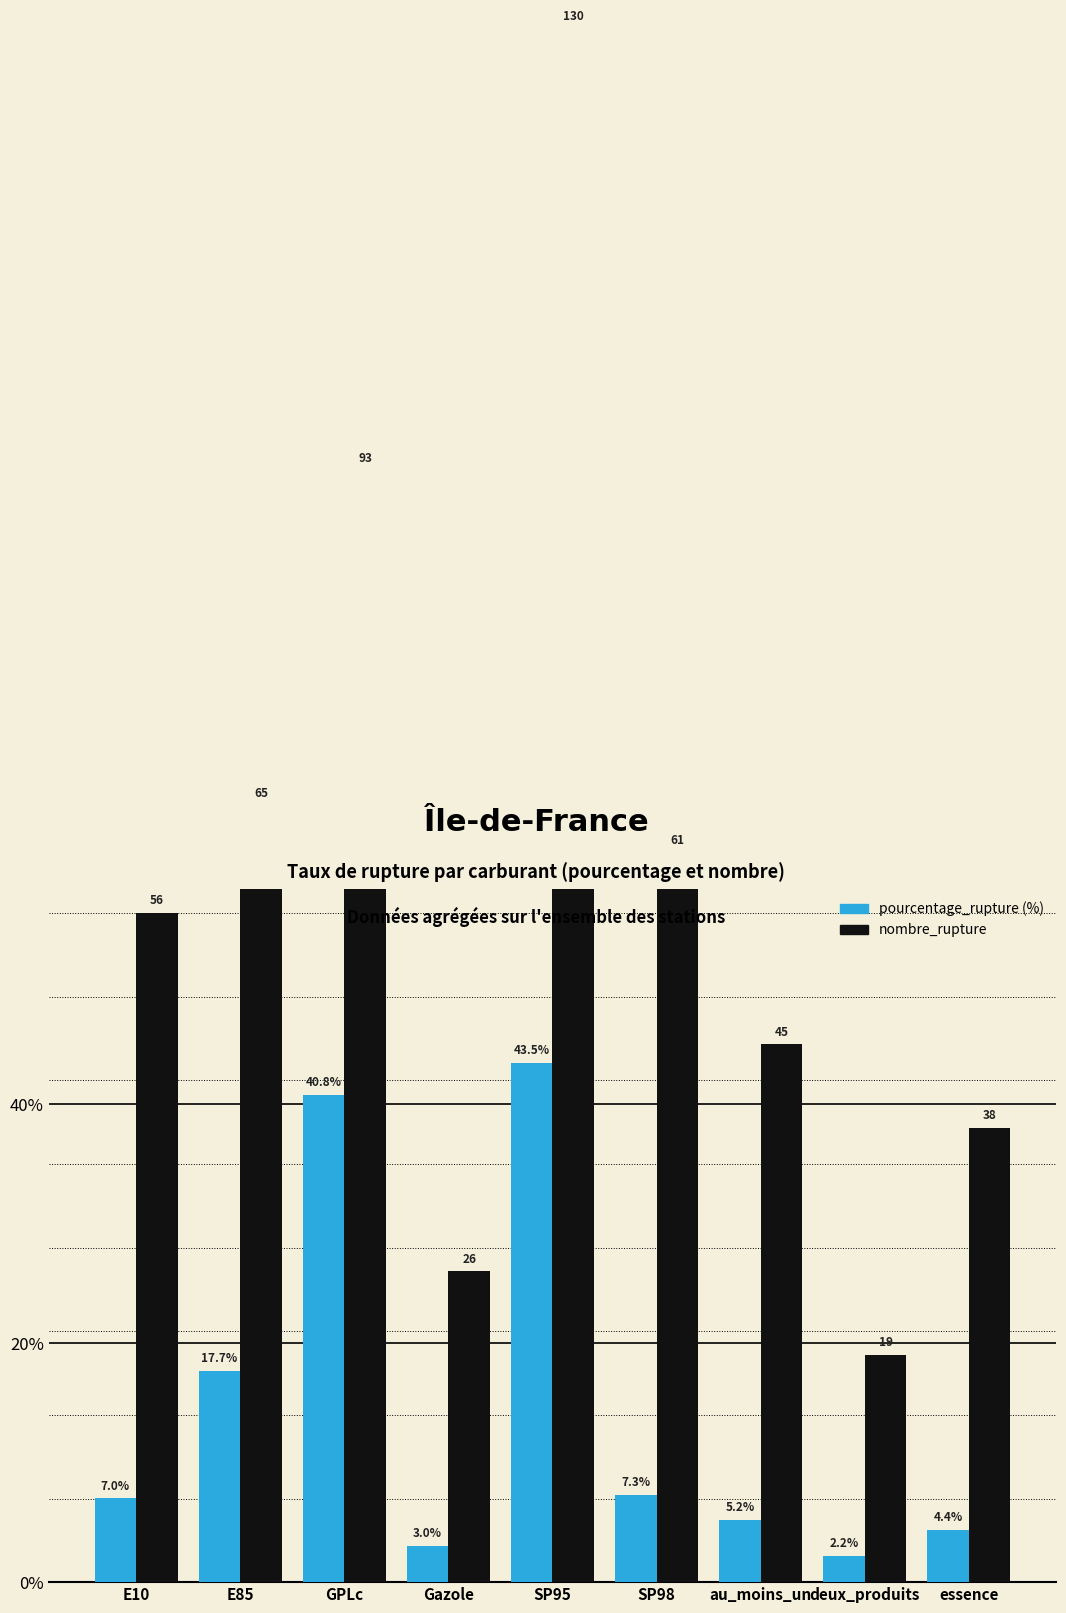

True or false: nombre_rupture has a value of 61.0 at SP98.

True